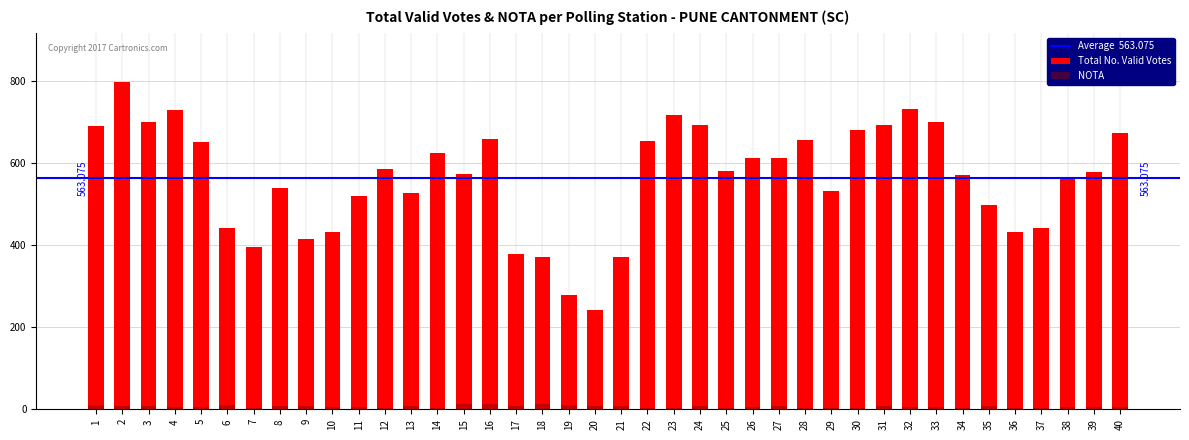

What is the value of the Total No. Valid Votes bar at the 40th from the left?

674